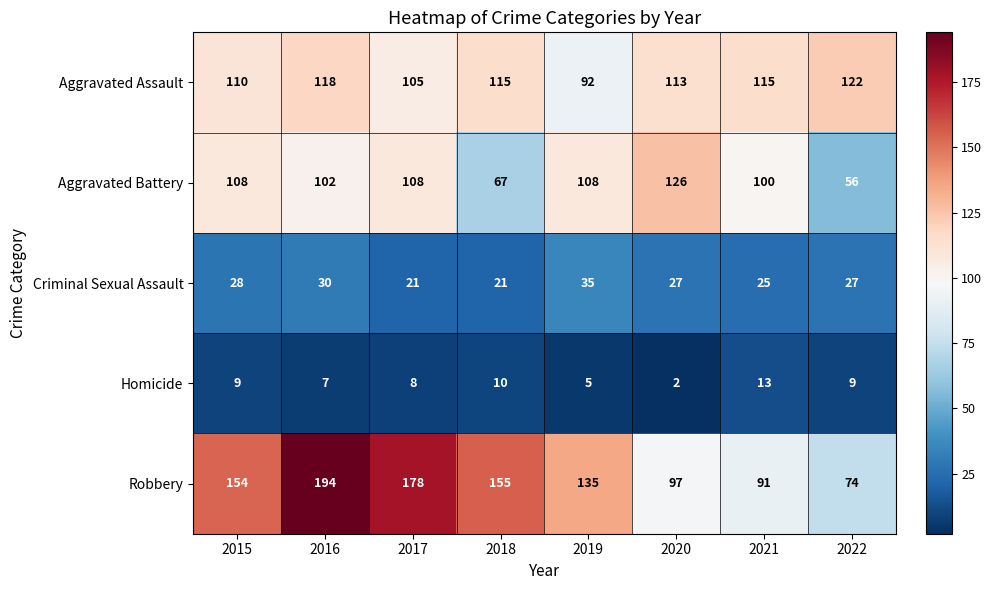

The Homicide series shows 12 at 2017. True or false?

False